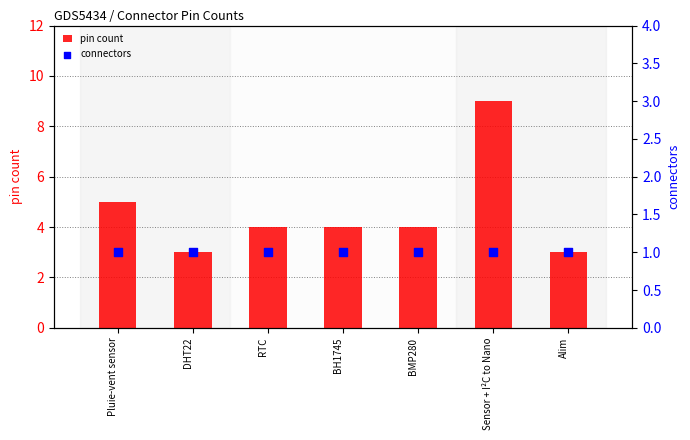

Which series contains the lowest Y value?

connectors